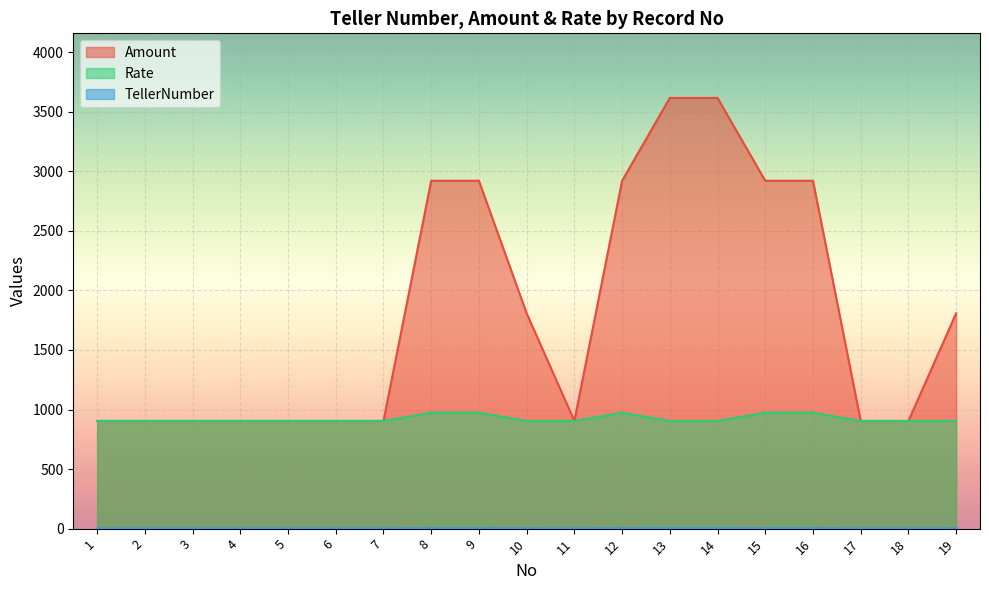

What is the difference between the highest and lowest values at 6?

903.0